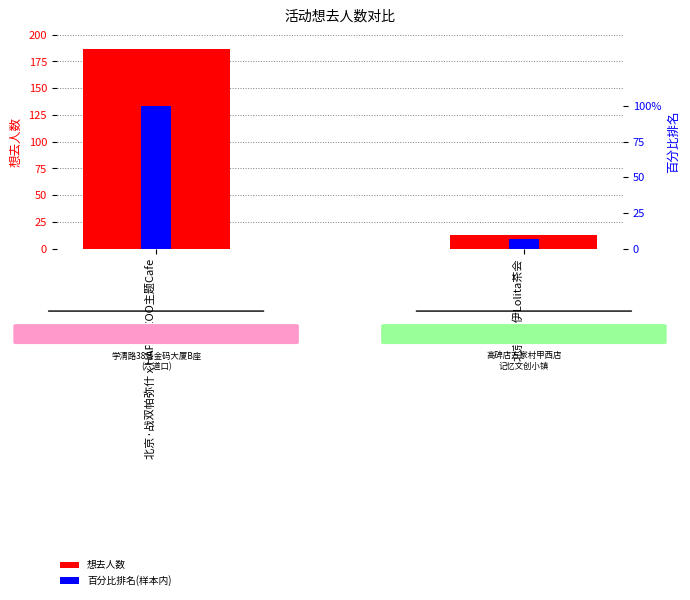

What is the average value of the 百分比排名(样本内) series?

53.5